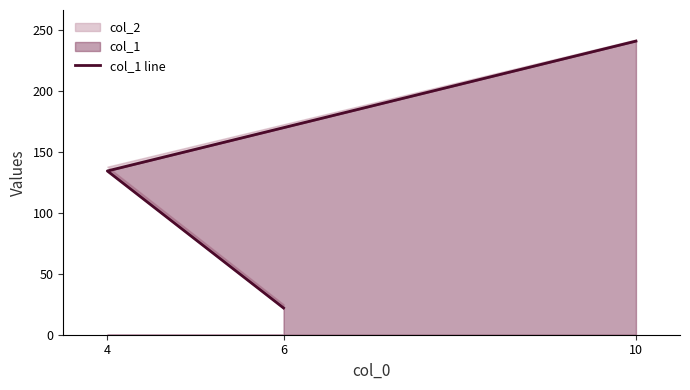

How many lines are shown in the chart?

1